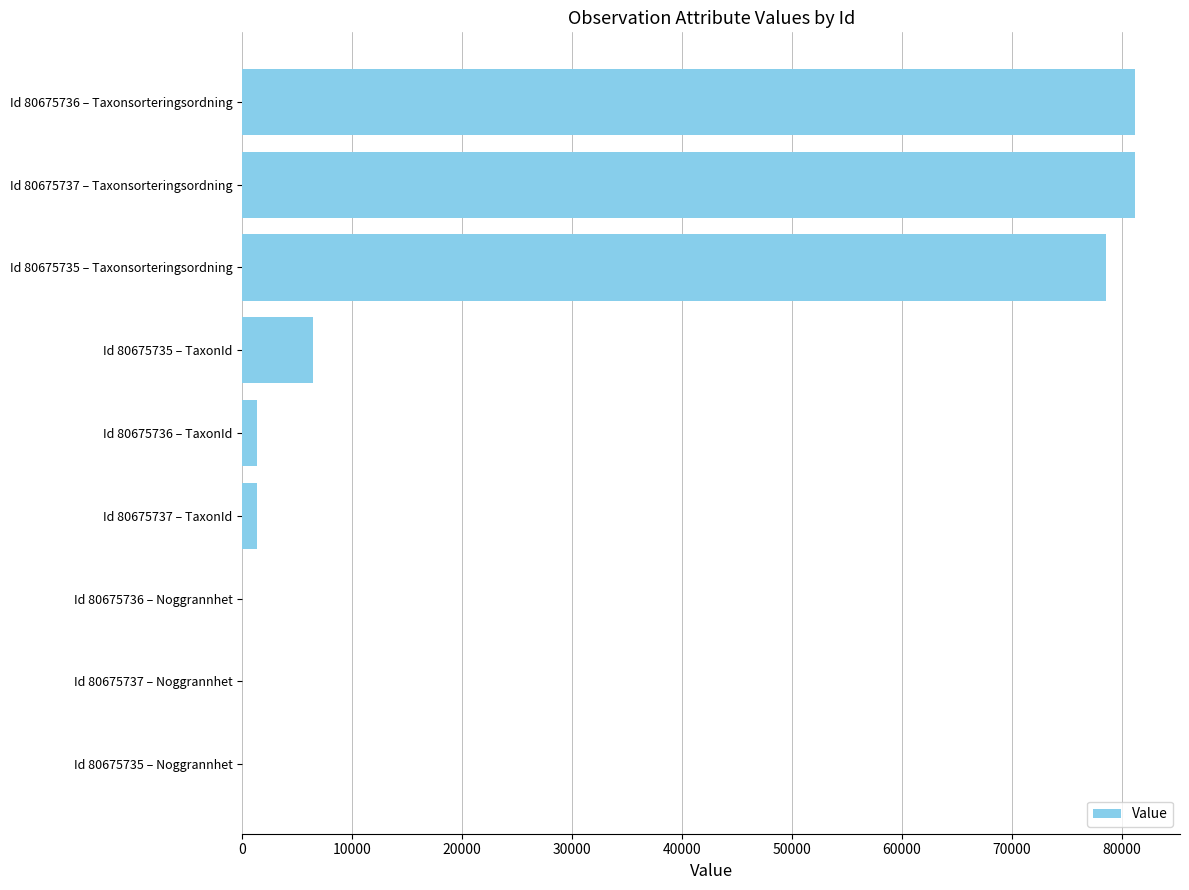

What is the maximum value shown in the chart?

81236